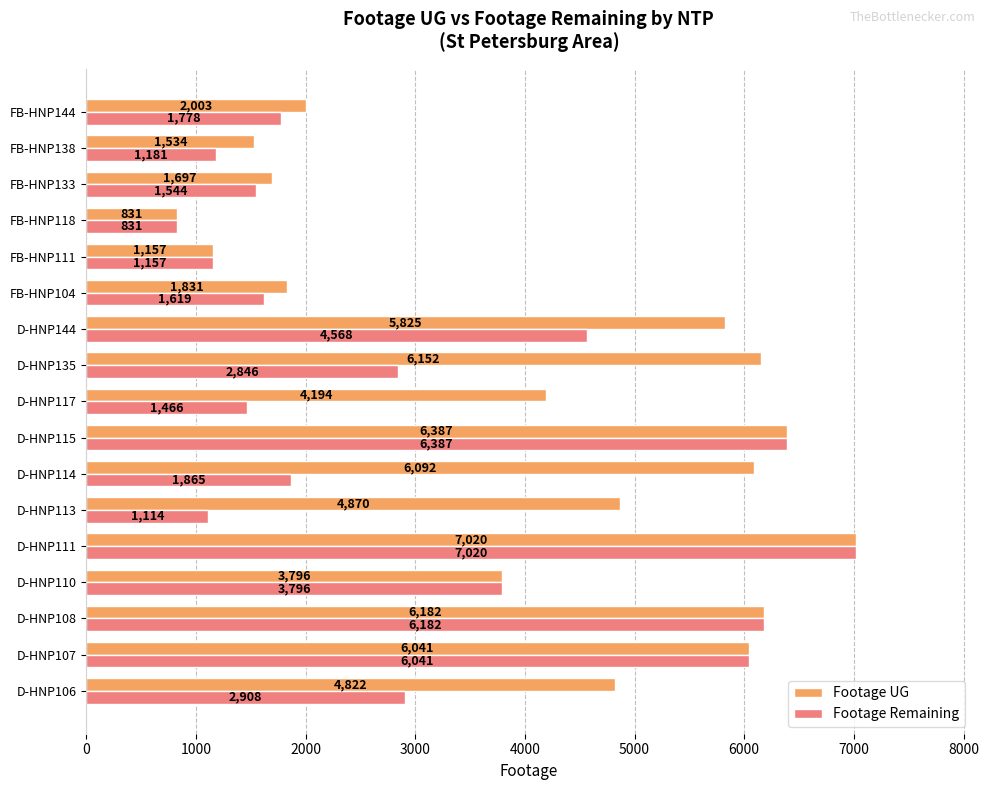

Rank the series by their average value, from highest to lowest.

Footage UG, Footage Remaining